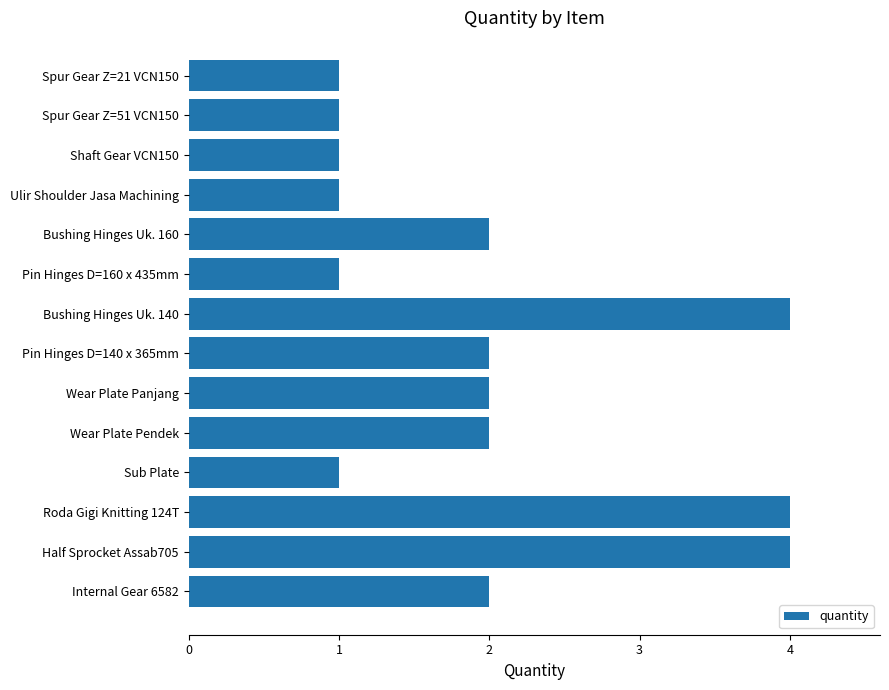

Which has a higher value, Roda Gigi Knitting 124T or Pin Hinges D=160 x 435mm?

Roda Gigi Knitting 124T